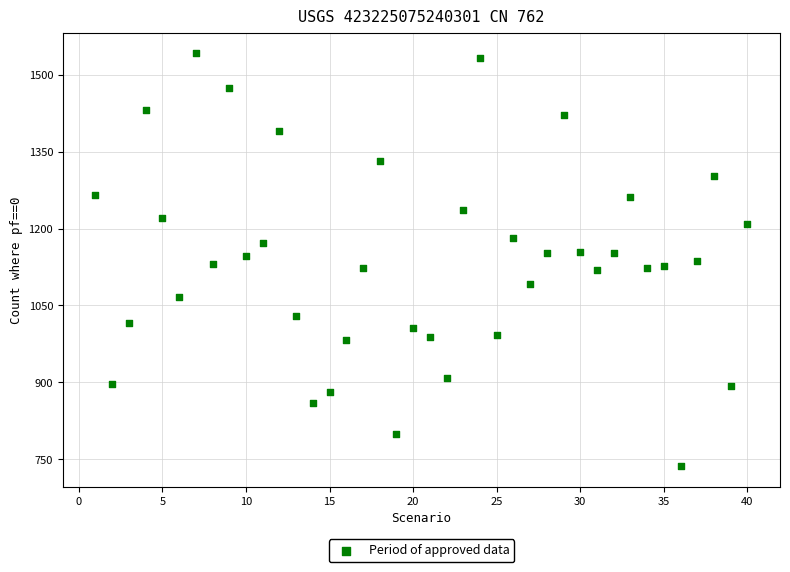

What is the range of X values (max minus min)?

39